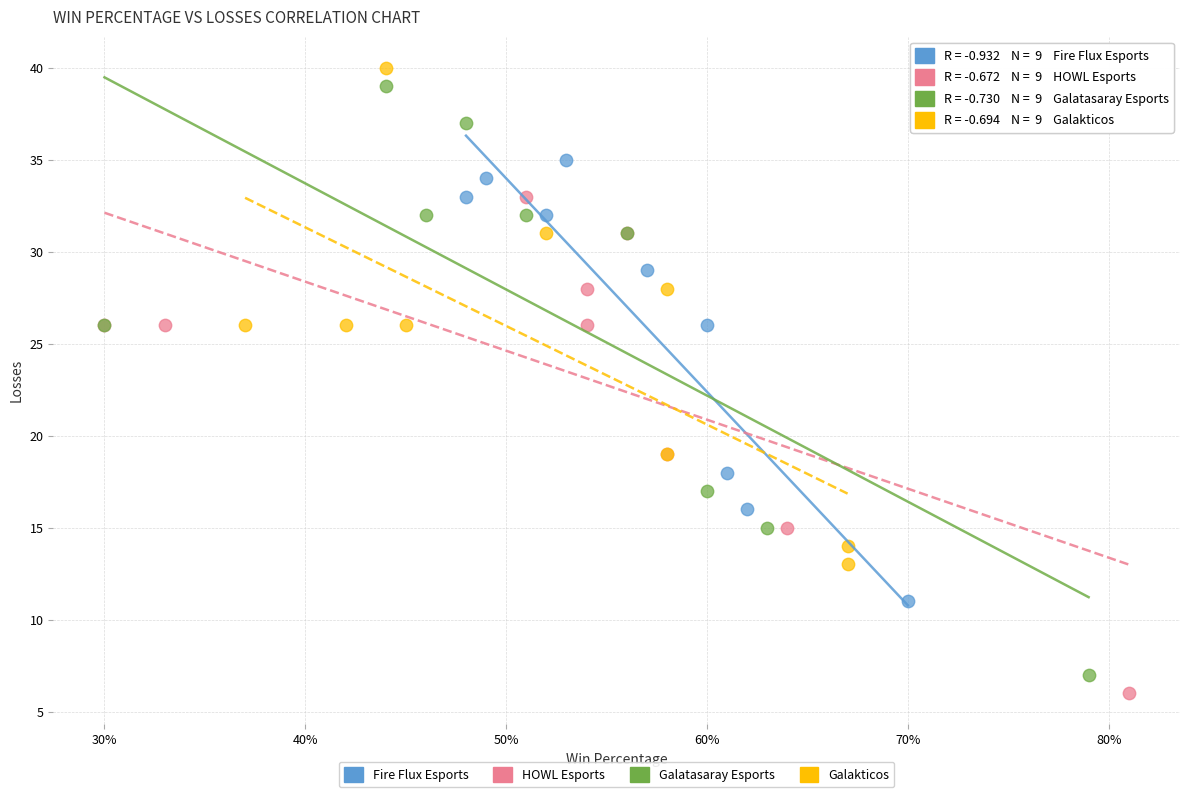

What are all the series names shown in the legend?

Fire Flux Esports, HOWL Esports, Galatasaray Esports, Galakticos